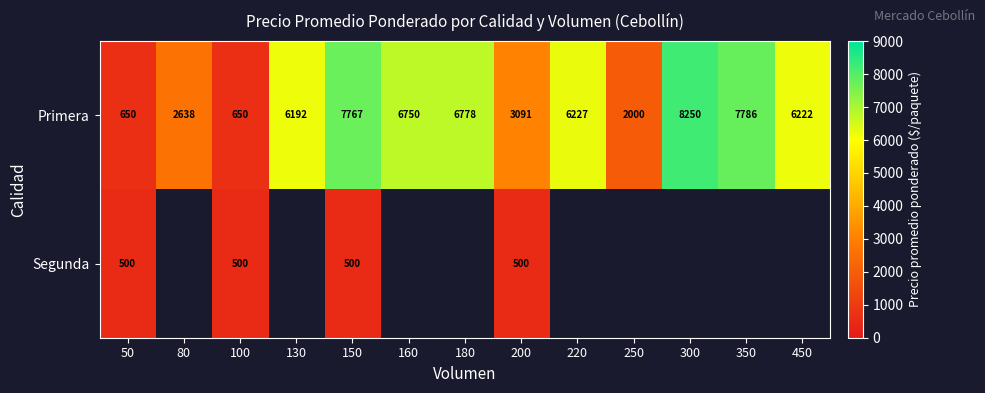

What is the difference between the highest and lowest values at 200?

2591